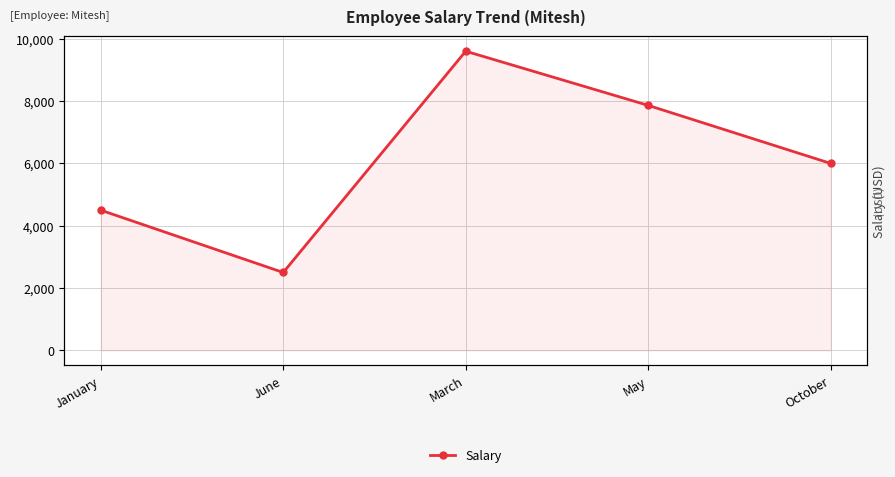

Count the number of categories in the chart.

5